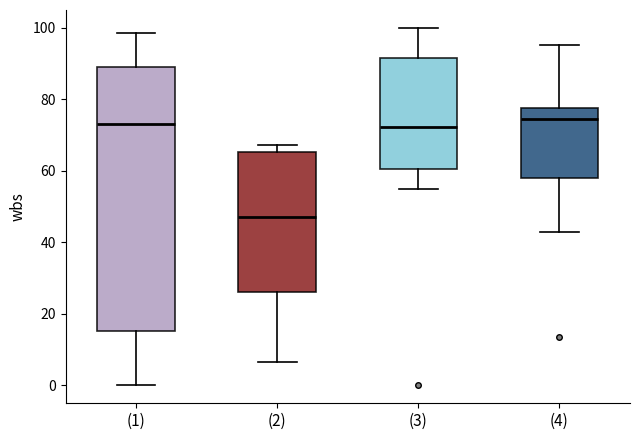

Which box is the tallest, from its lower edge to its upper edge?

(1)